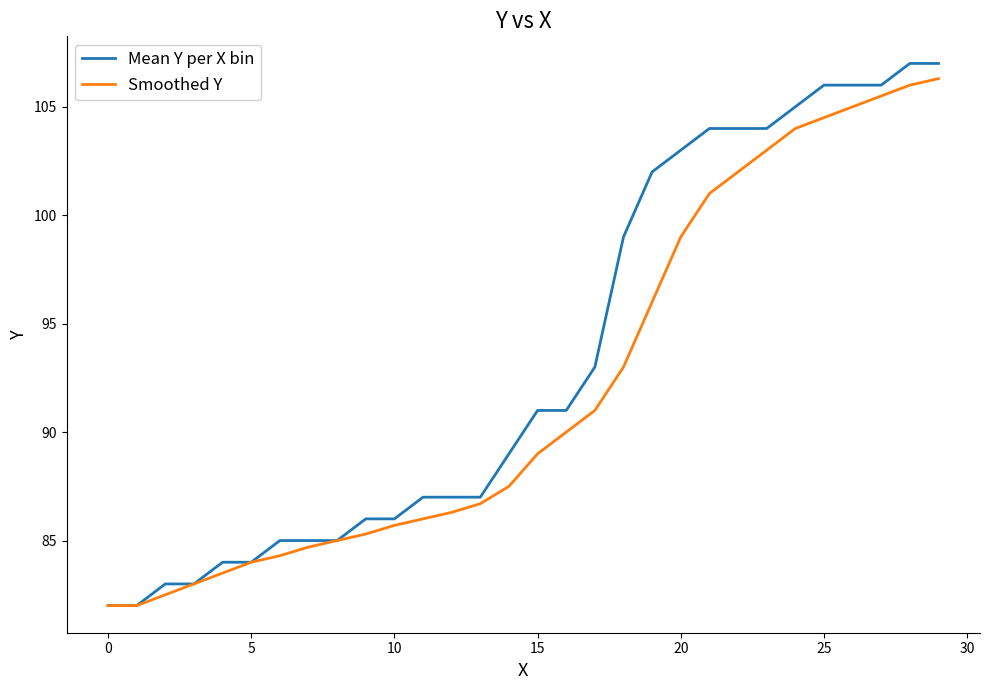

Which series has the widest spread of values?

Mean Y per X bin